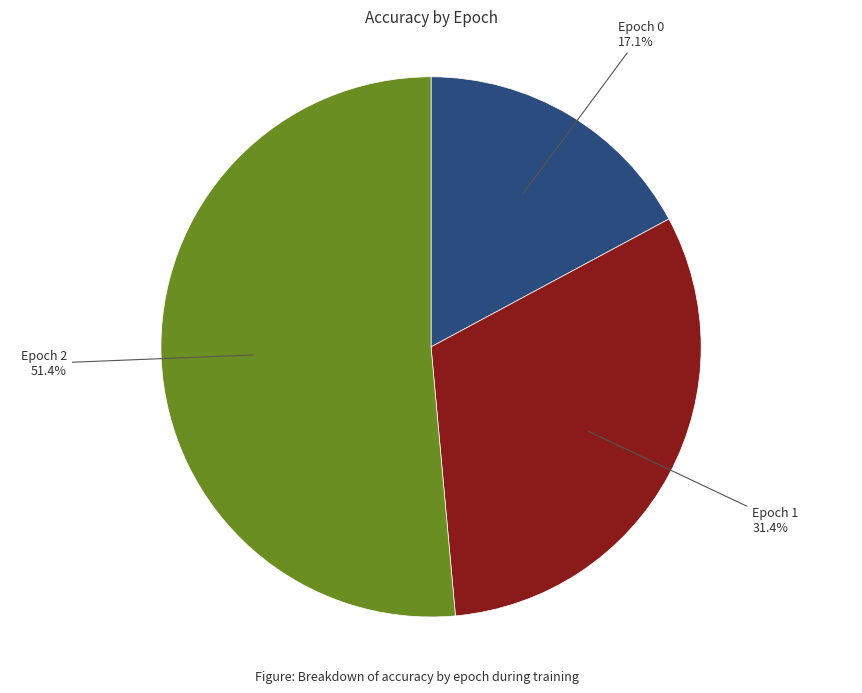

What is the total percentage of Epoch 2 and Epoch 0?

68.6%